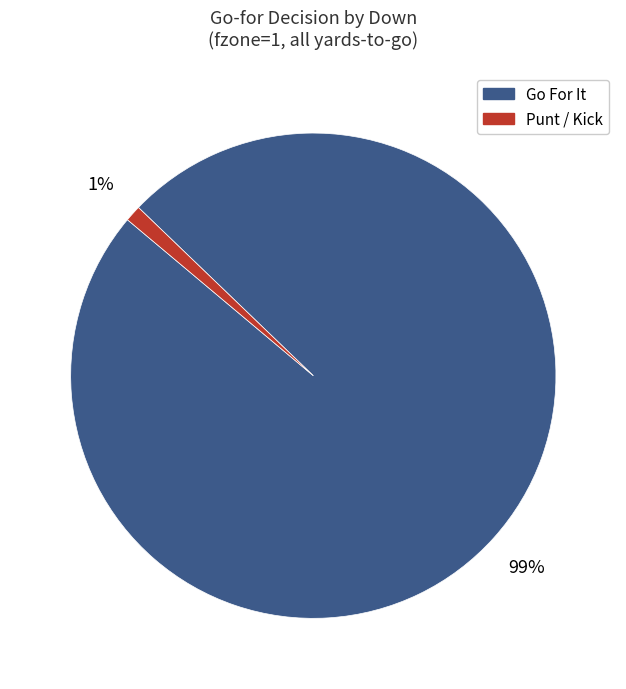

Does any single category account for the majority?

Yes